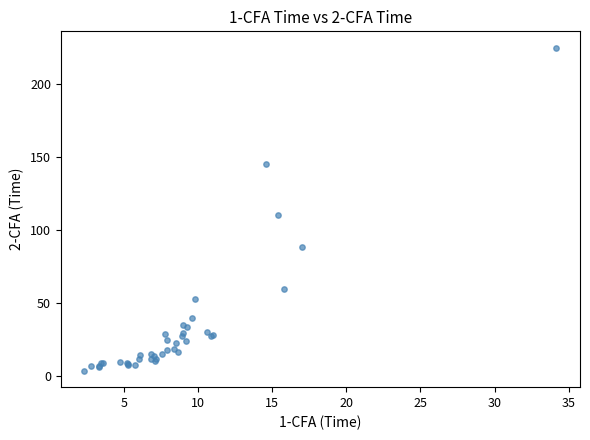

What Y value in the scatter plot is closest to 114?

110.2